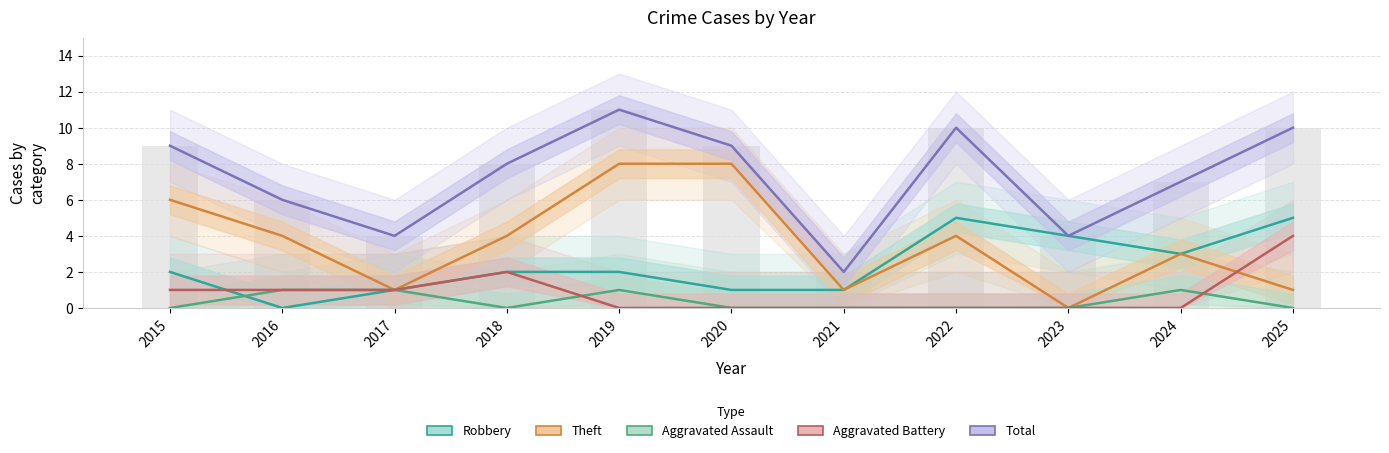

Which has a higher value, 2016 or 2025?

2025